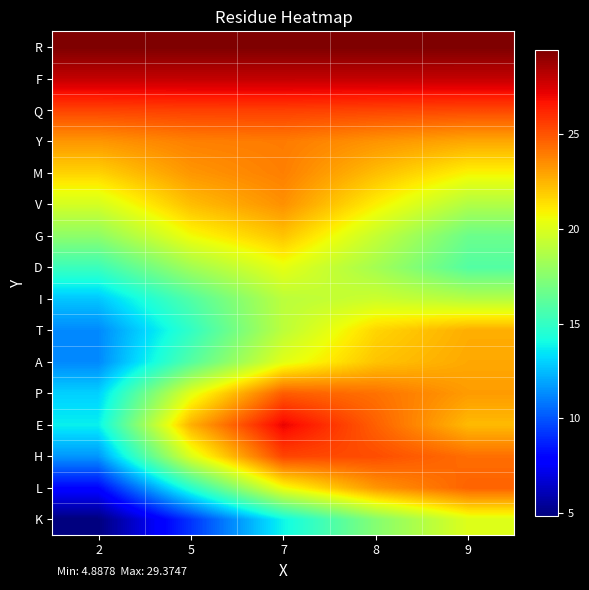

Count the number of categories in the chart.

5